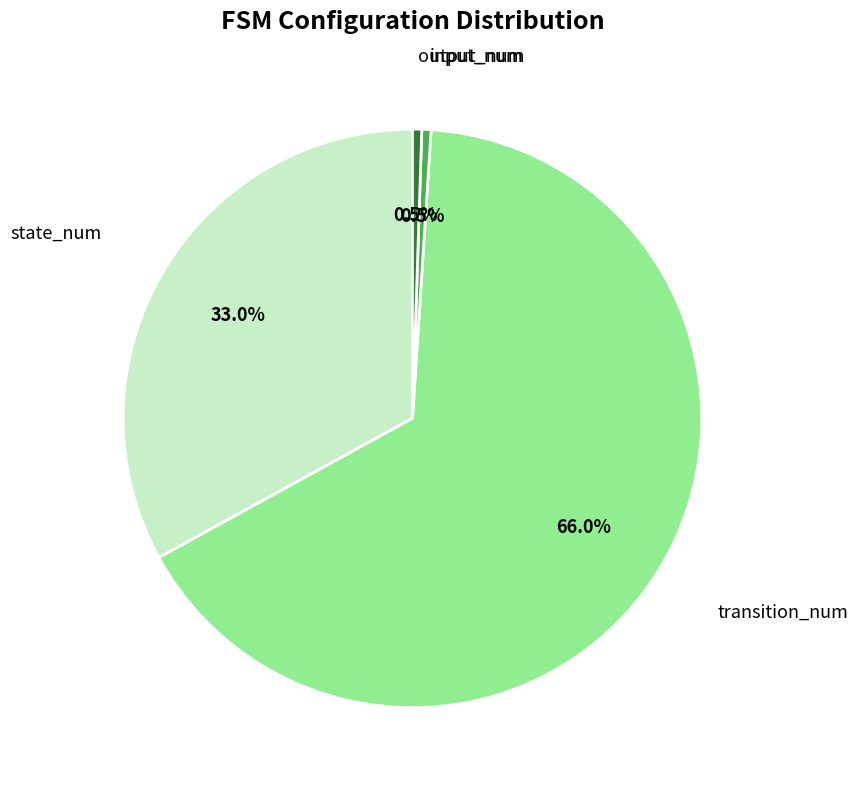

Is there any slice that represents more than half of the pie?

Yes